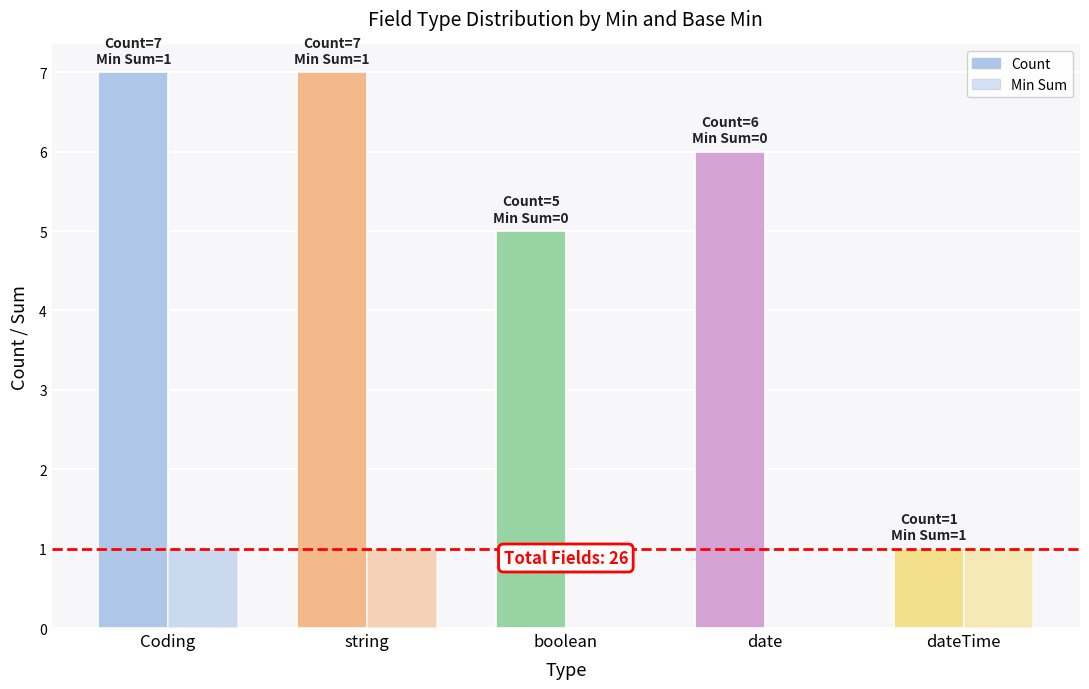

Reading left to right, list all the values displayed in this chart.

Count: 7	7	5	6	1
Min Sum: 1	1	0	0	1